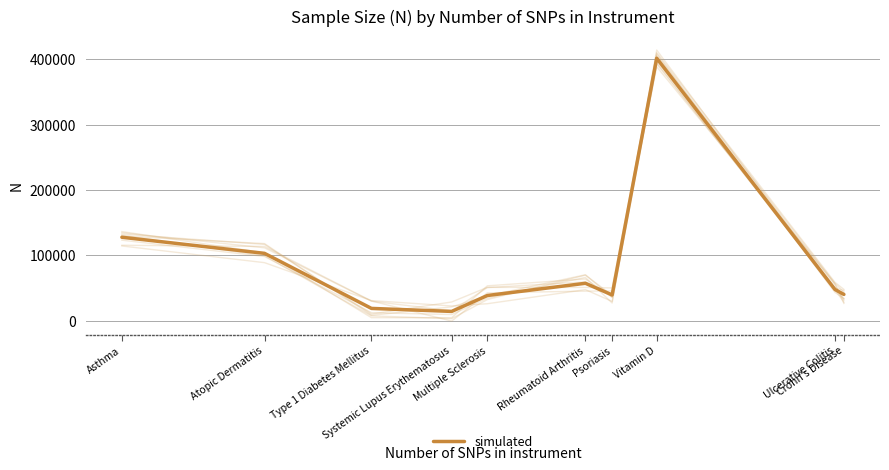

Reading left to right, list all the values displayed in this chart.

Asthma=127669	Atopic Dermatitis=103066	Type 1 Diabetes Mellitus=18856	Systemic Lupus Erythematosus=14267	Multiple Sclerosis=38589	Rheumatoid Arthritis=57284	Psoriasis=39498	Vitamin D=401460	Ulcerative Colitis=47745	Crohn's Disease=40266